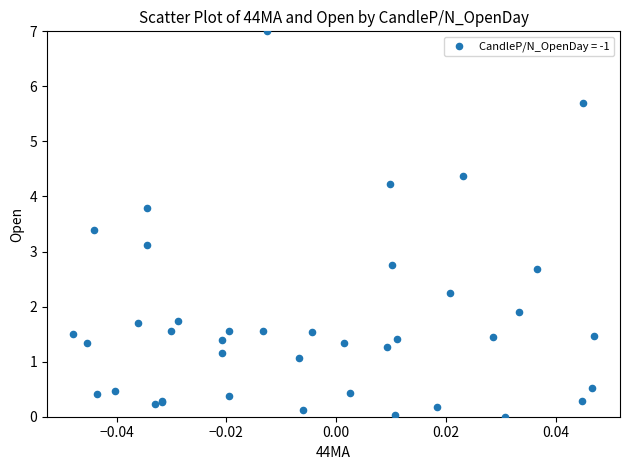

What Y value in the scatter plot is closest to 3?

3.1